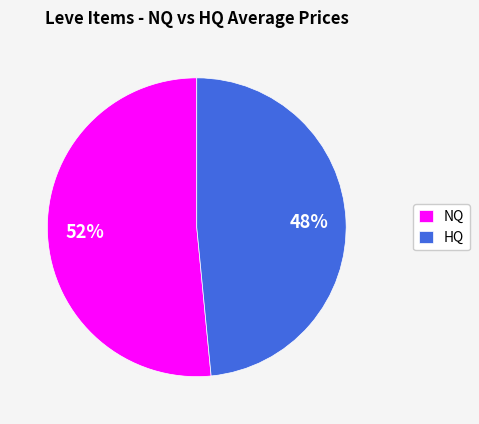

Which category has the biggest portion of the pie?

NQ